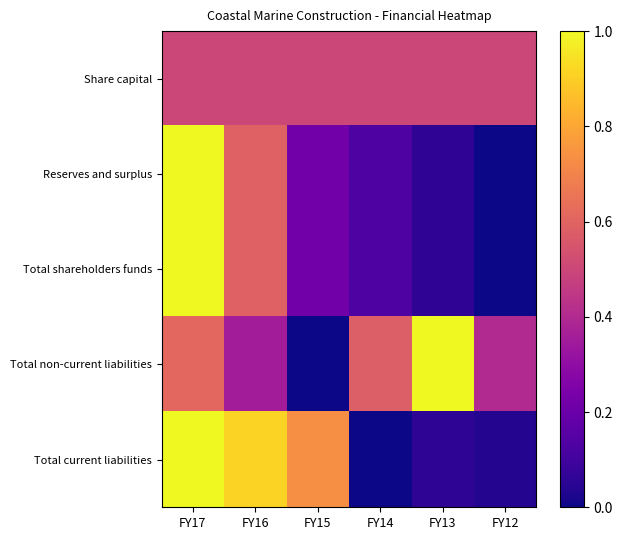

Reading left to right, list all the values displayed in this chart.

Share capital: FY17=0.5	FY16=0.5	FY15=0.5	FY14=0.5	FY13=0.5	FY12=0.5
Reserves and surplus: FY17=1.0	FY16=0.6	FY15=0.2	FY14=0.1	FY13=0.1	FY12=0.0
Total shareholders funds: FY17=1.0	FY16=0.6	FY15=0.2	FY14=0.1	FY13=0.1	FY12=0.0
Total non-current liabilities: FY17=0.6	FY16=0.4	FY15=0.0	FY14=0.6	FY13=1.0	FY12=0.4
Total current liabilities: FY17=1.0	FY16=0.9	FY15=0.7	FY14=0.0	FY13=0.1	FY12=0.0